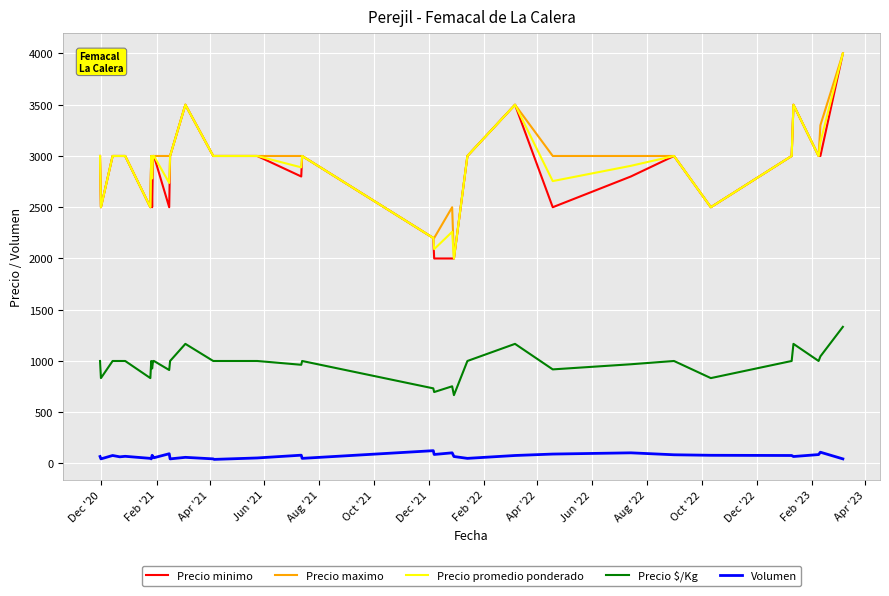

What is the greatest value displayed?

4000